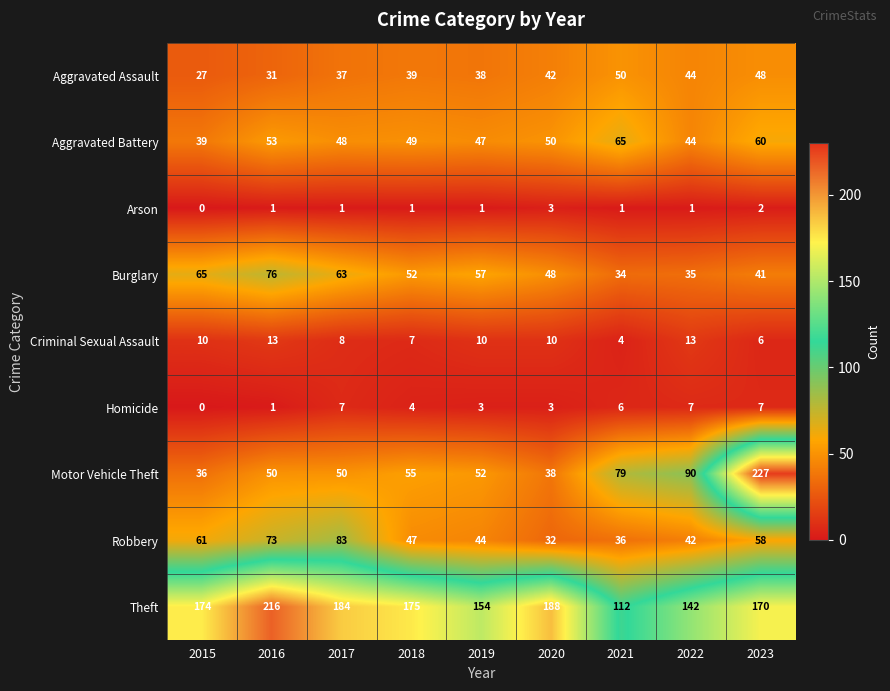

Where is Robbery nearest to the value 57?

2023